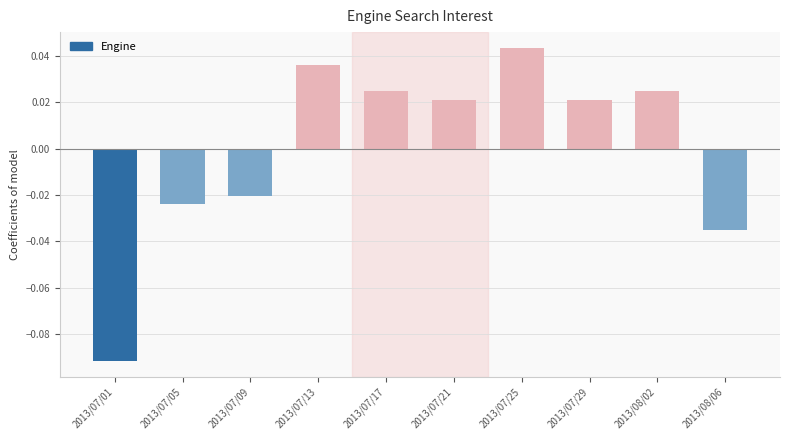

How many positive values are there?

6